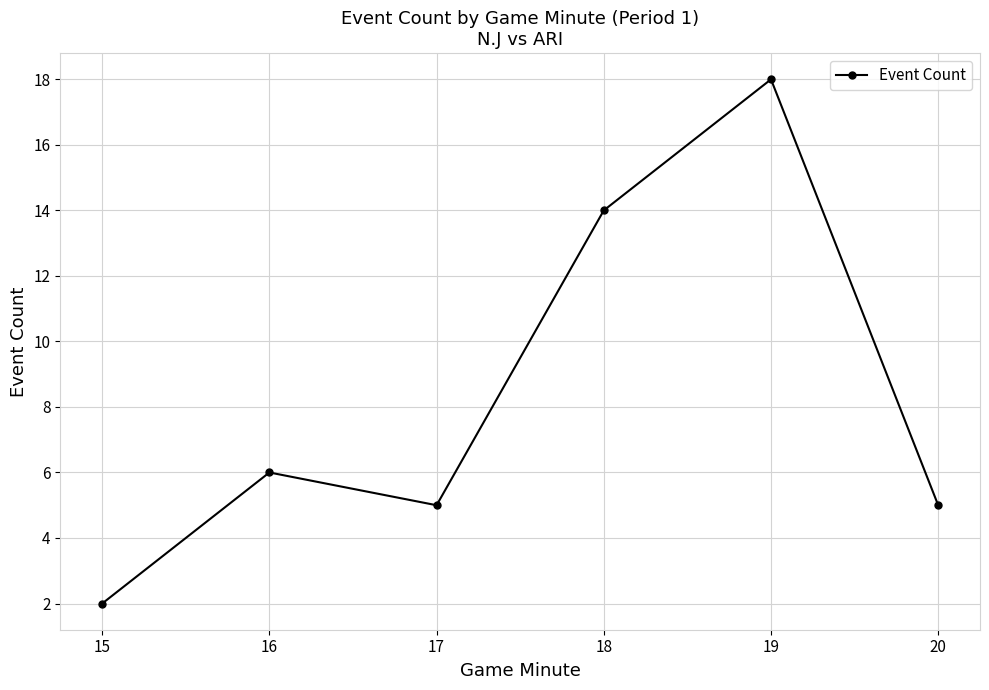

Reading left to right, list all the values displayed in this chart.

15=2	16=6	17=5	18=14	19=18	20=5